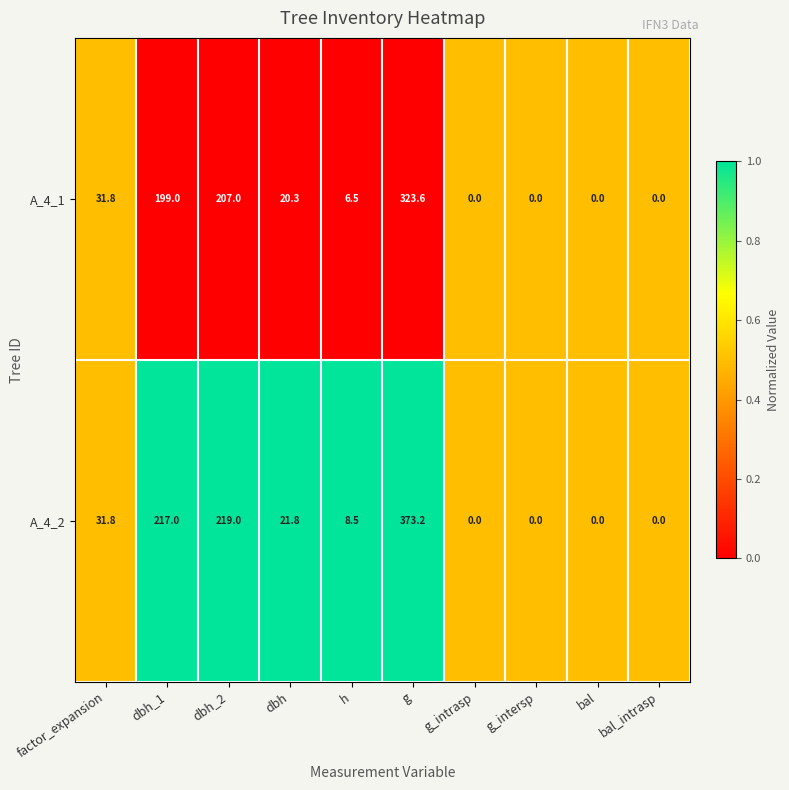

What is the maximum value shown in the chart?

373.2